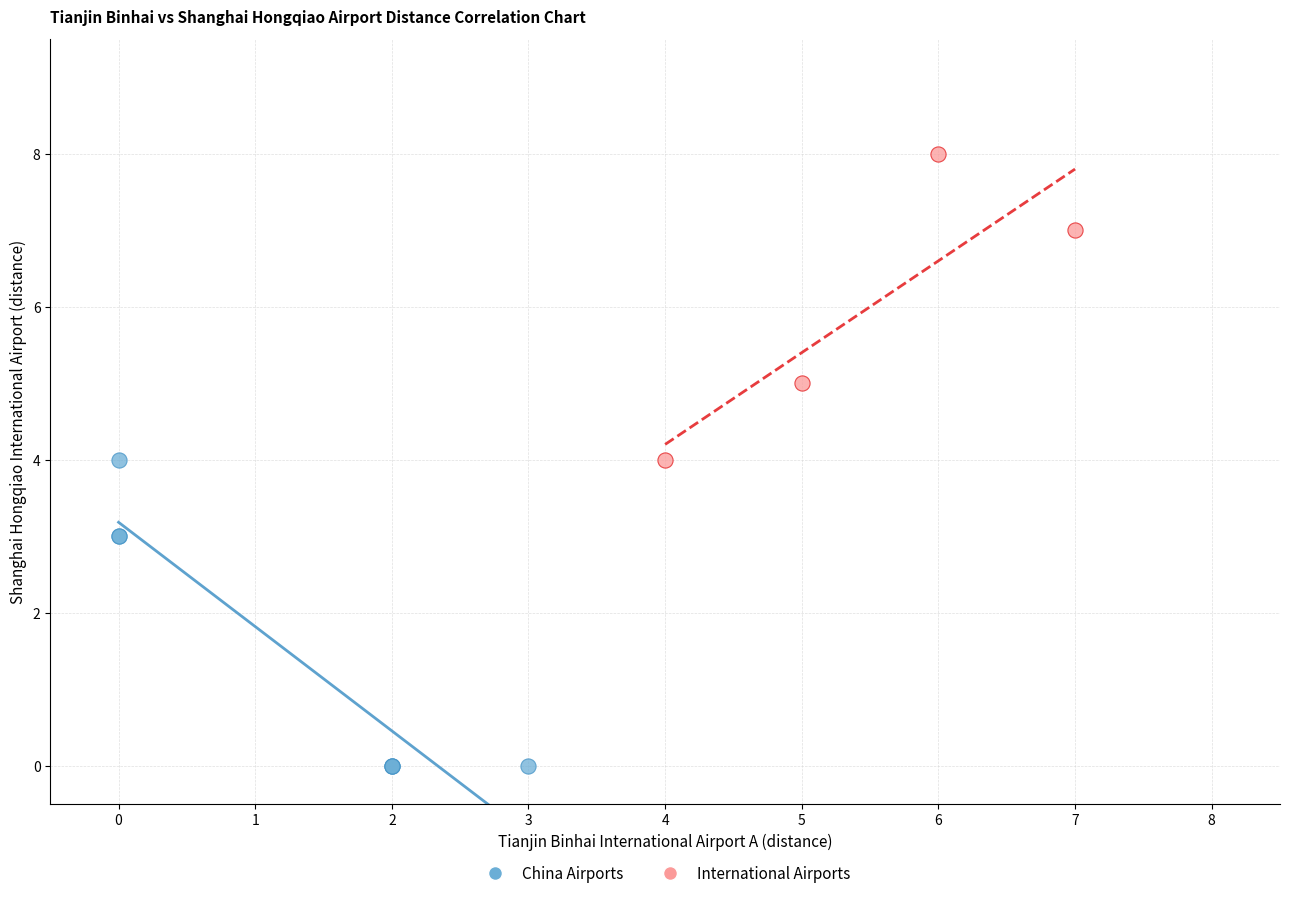

What are all the series names shown in the legend?

China Airports, International Airports